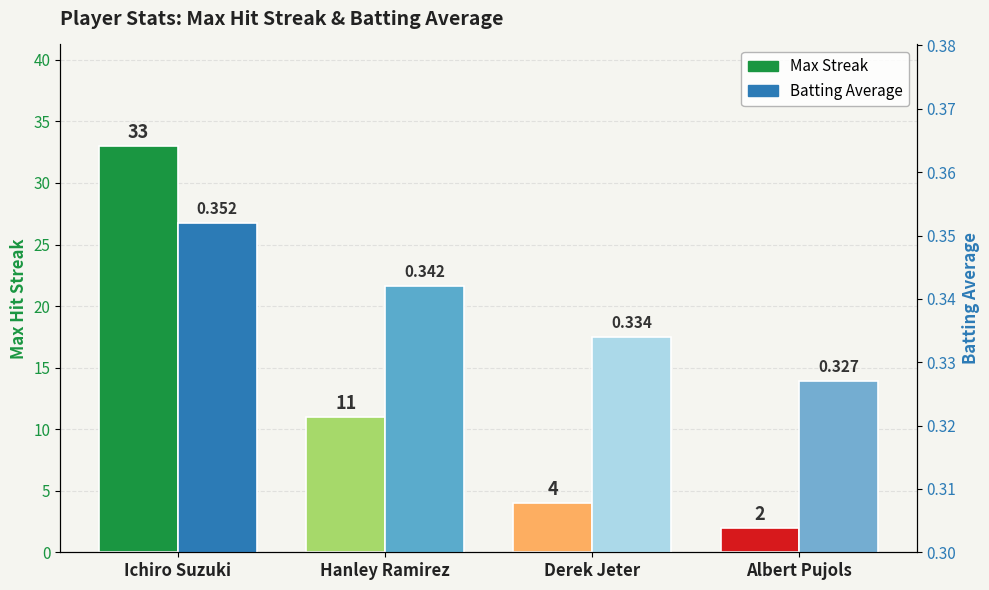

What are all the series names shown in the legend?

Max Streak, Batting Average